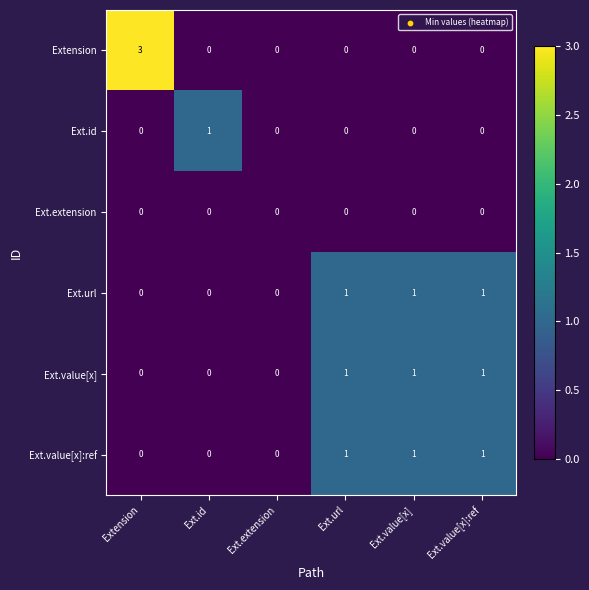

How many categories are shown in the chart?

6